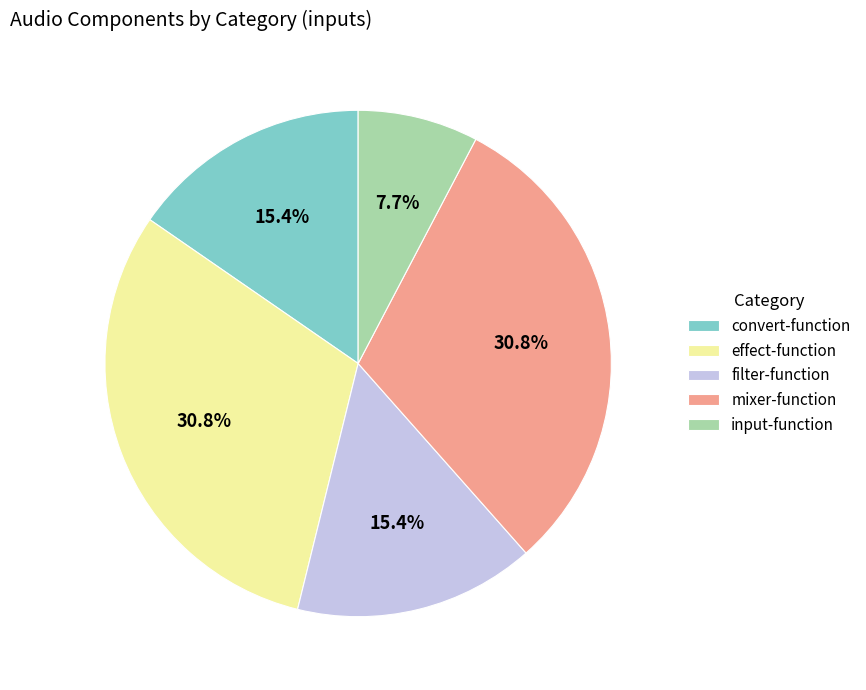

What is the smallest slice in the pie chart?

input-function